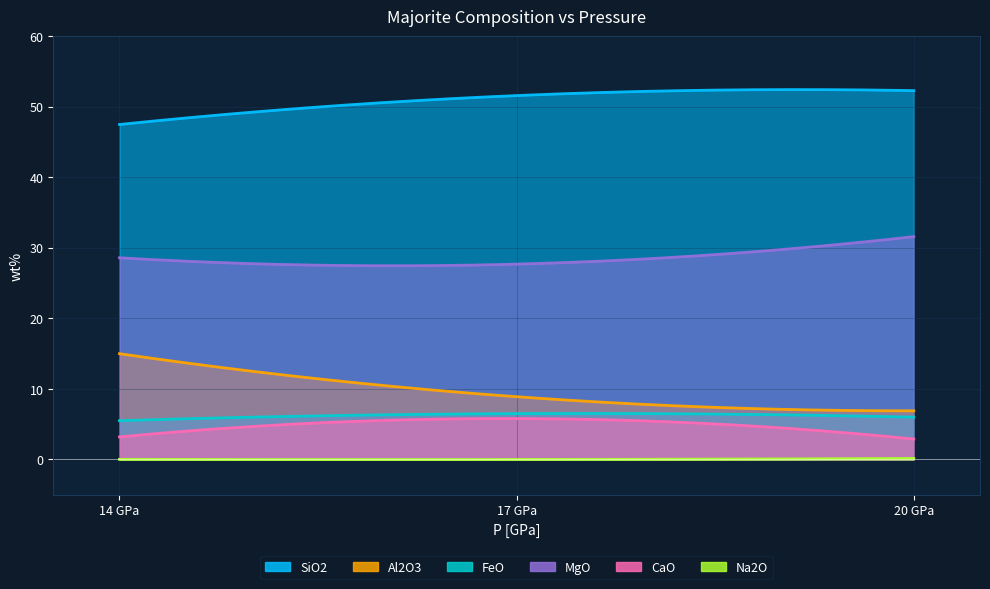

What is the lowest value of the CaO series?

2.9